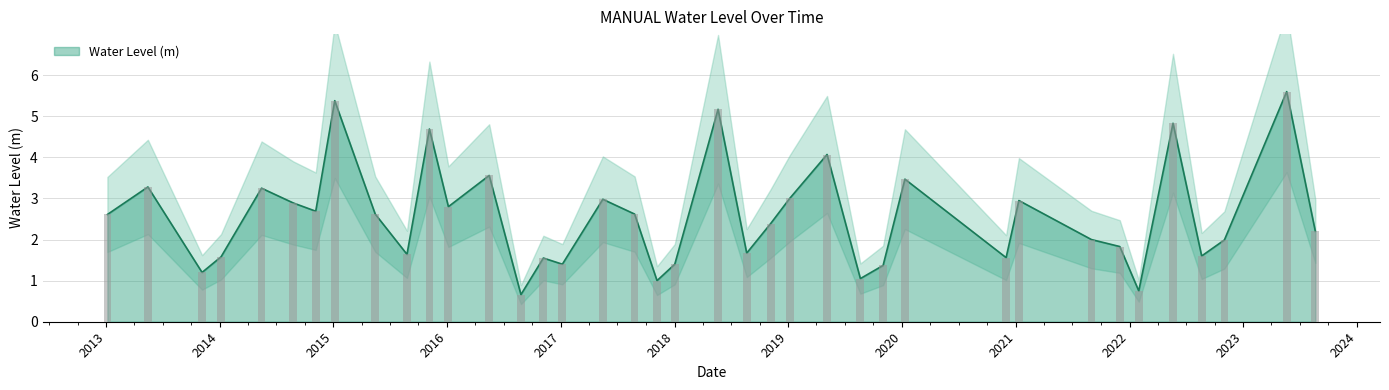

The value at 2013-11-05 is 1.2. True or false?

True